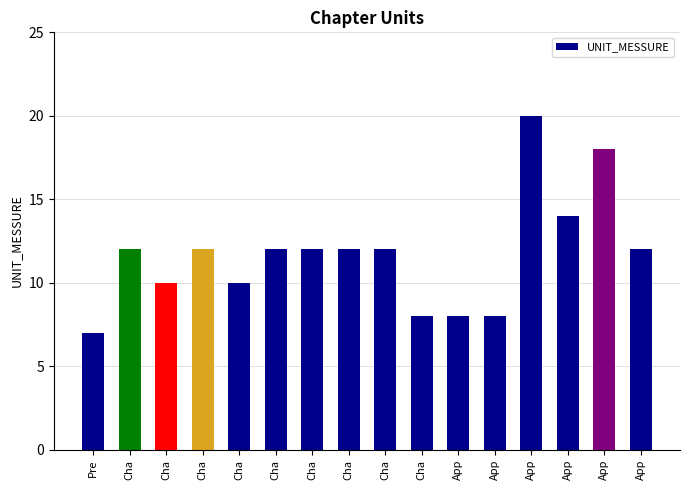

What is the value of the 7th bar from the left?

12